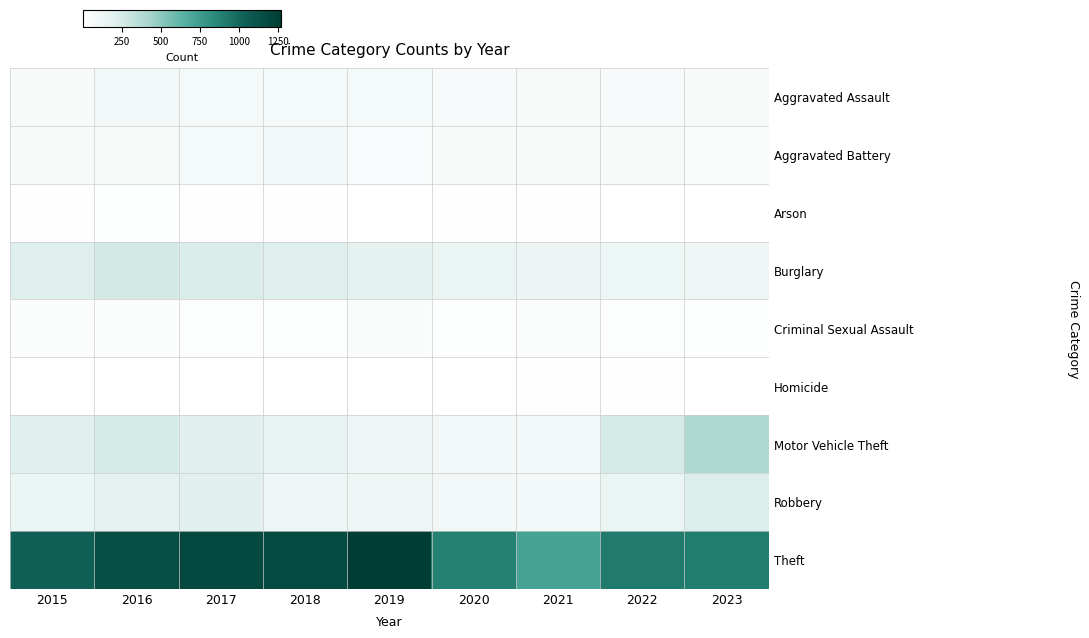

What is the difference between the highest and lowest values at 2022?

910